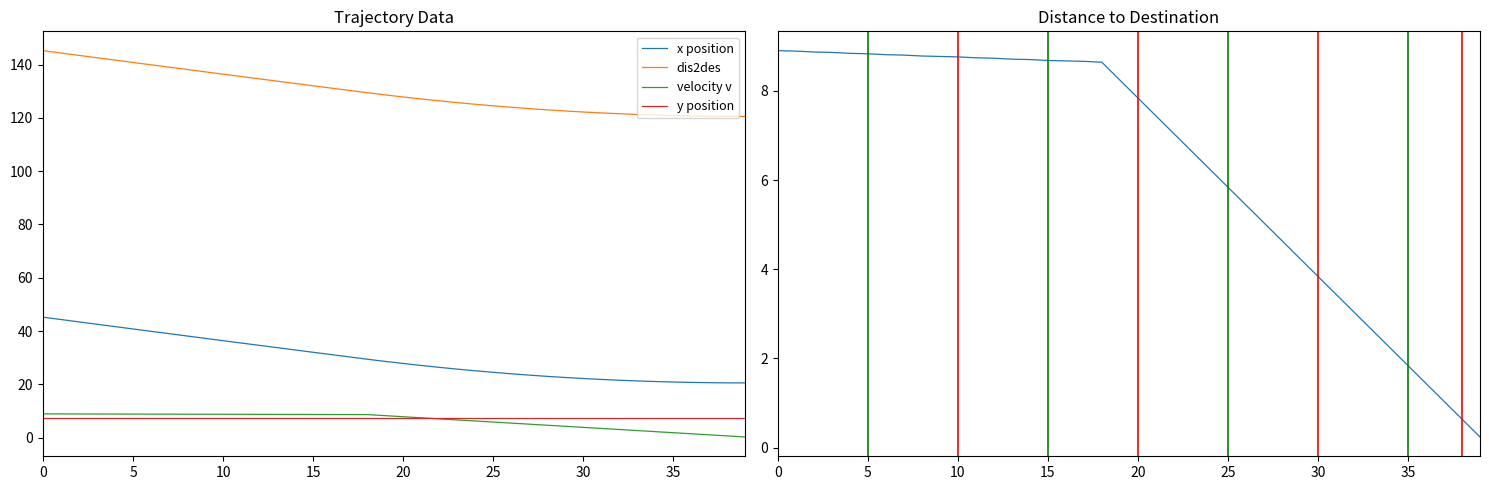

How many lines are shown in the chart?

4